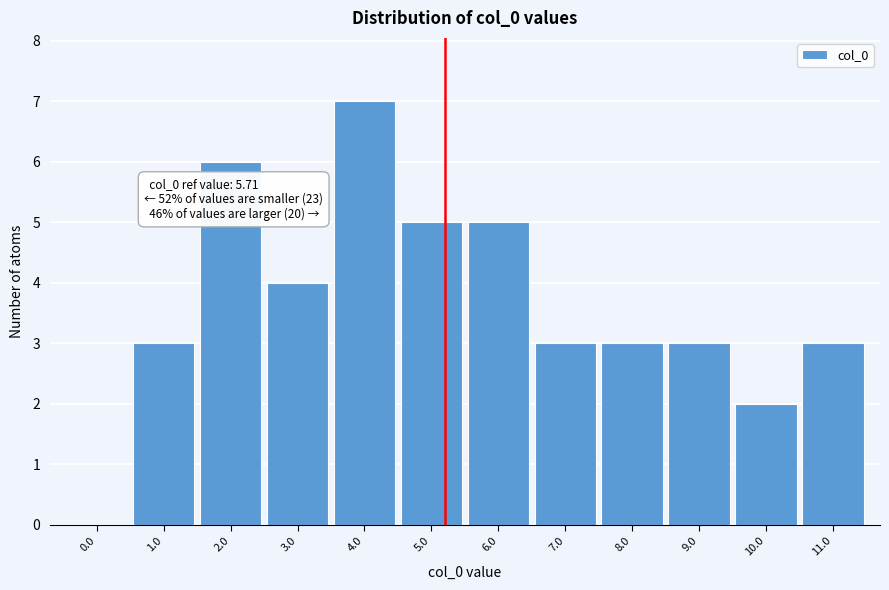

Reading left to right, what are all the values shown in this chart?

0.0=0	1.0=3	2.0=6	3.0=4	4.0=7	5.0=5	6.0=5	7.0=3	8.0=3	9.0=3	10.0=2	11.0=3